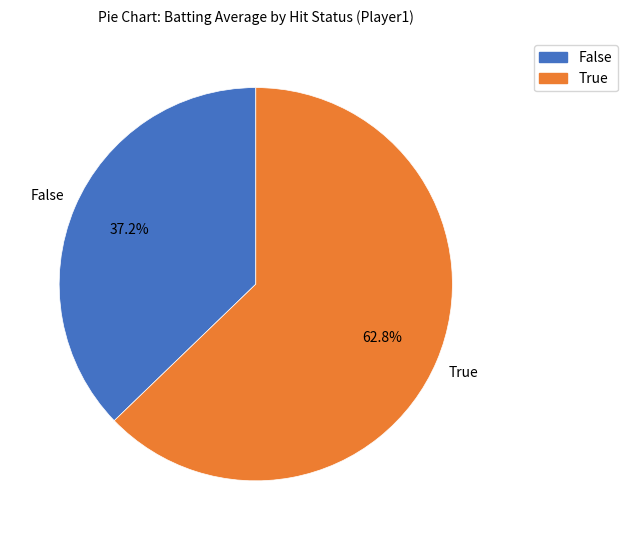

To the nearest percent, what is the average slice percentage?

50%